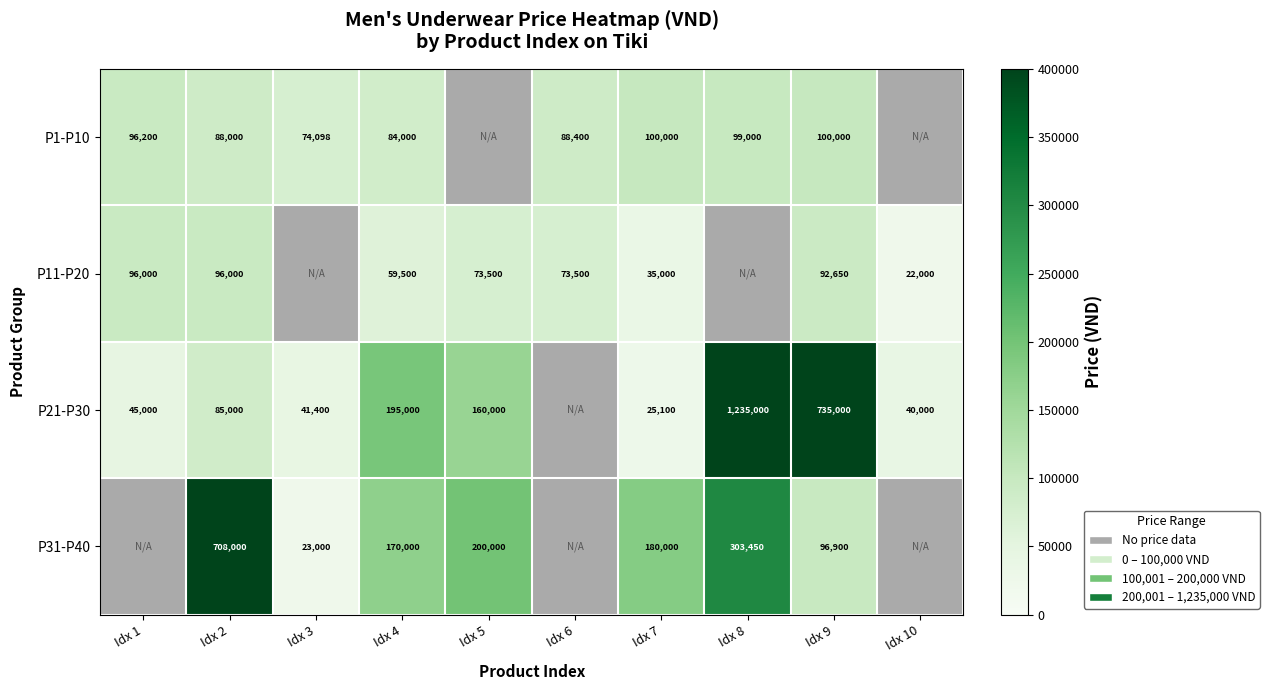

At Idx 4, list the series in order from largest to smallest.

P21-P30, P31-P40, P1-P10, P11-P20